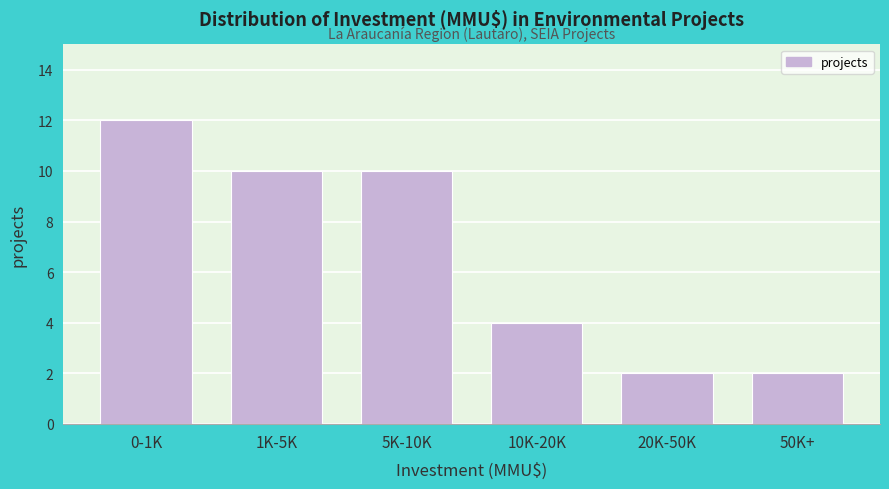

Reading right to left, extract all data points from this chart.

50K+=2	20K-50K=2	10K-20K=4	5K-10K=10	1K-5K=10	0-1K=12